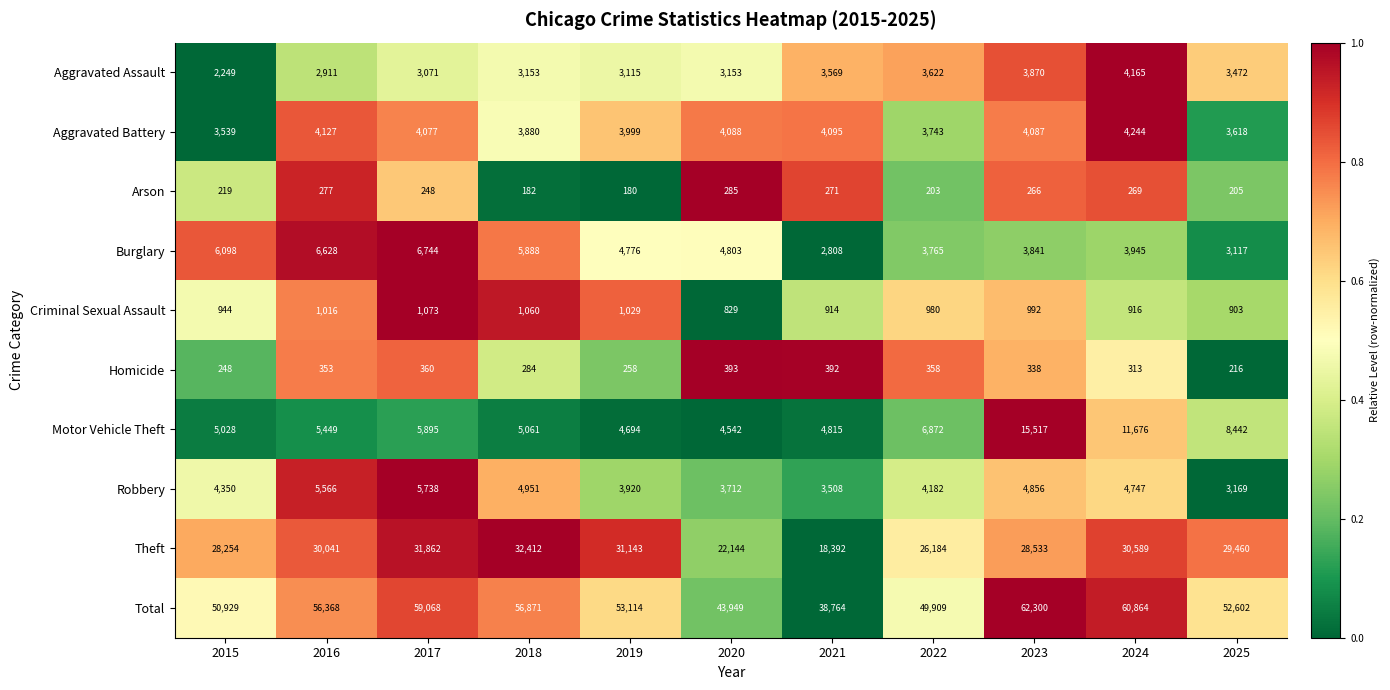

True or false: Aggravated Battery has a value of 1116 at 2022.

False